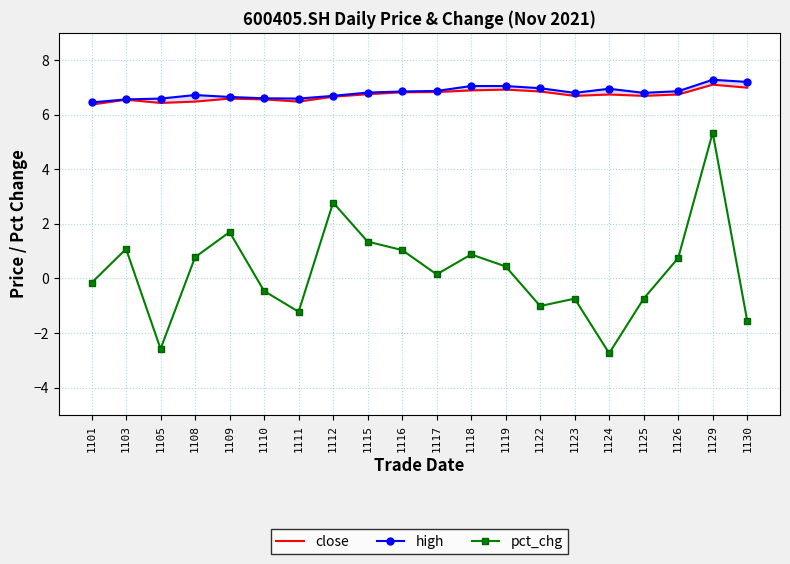

Reading right to left, extract all data points from this chart.

close: 1130=7.0	1129=7.1	1126=6.7	1125=6.7	1124=6.7	1123=6.7	1122=6.8	1119=6.9	1118=6.9	1117=6.8	1116=6.8	1115=6.8	1112=6.7	1111=6.5	1110=6.6	1109=6.6	1108=6.5	1105=6.4	1103=6.5	1101=6.4
high: 1130=7.2	1129=7.3	1126=6.9	1125=6.8	1124=7.0	1123=6.8	1122=7.0	1119=7.0	1118=7.0	1117=6.9	1116=6.8	1115=6.8	1112=6.7	1111=6.6	1110=6.6	1109=6.7	1108=6.7	1105=6.6	1103=6.6	1101=6.5
pct_chg: 1130=-1.6	1129=5.3	1126=0.8	1125=-0.7	1124=-2.7	1123=-0.7	1122=-1.0	1119=0.4	1118=0.9	1117=0.1	1116=1.0	1115=1.4	1112=2.8	1111=-1.2	1110=-0.5	1109=1.7	1108=0.8	1105=-2.6	1103=1.1	1101=-0.2